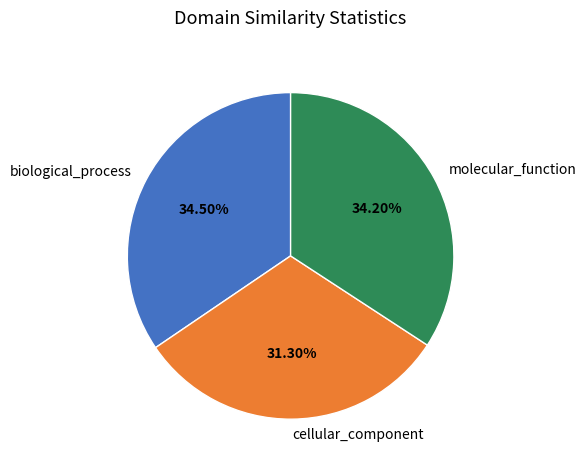

To the nearest percent, what is the difference between the biological_process and cellular_component slice percentages?

3%